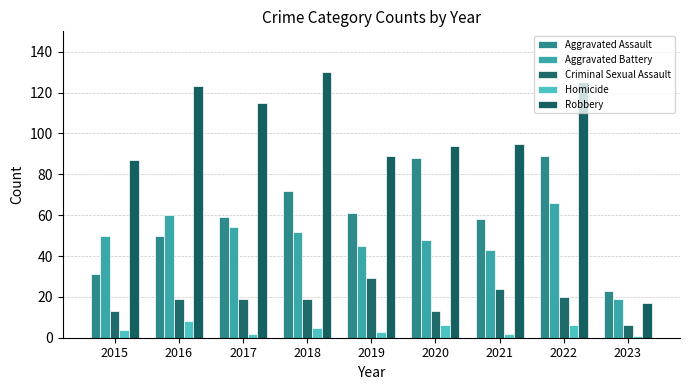

How many distinct data groups are displayed?

5